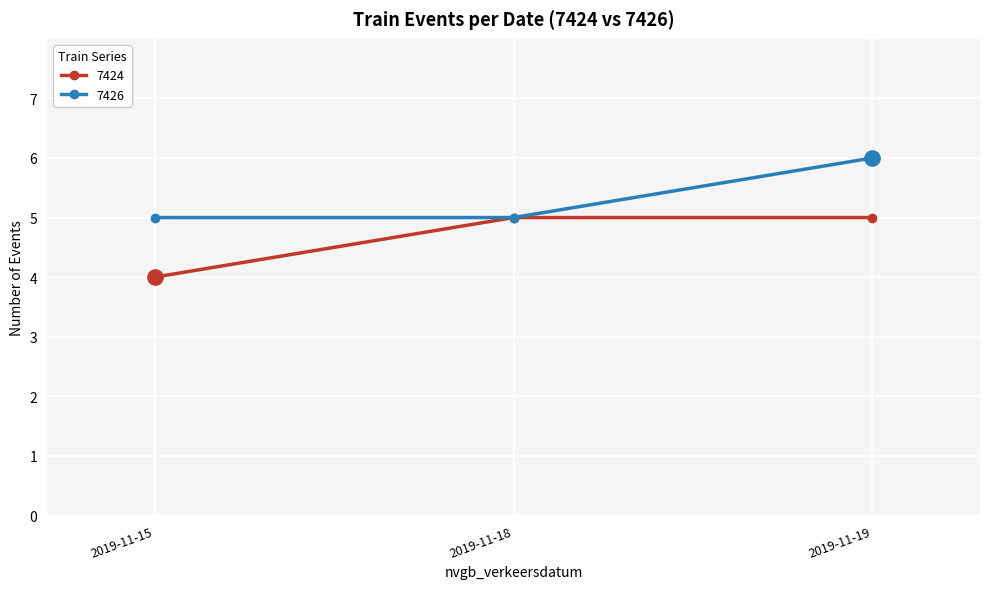

Which series has the largest total across all categories?

7426